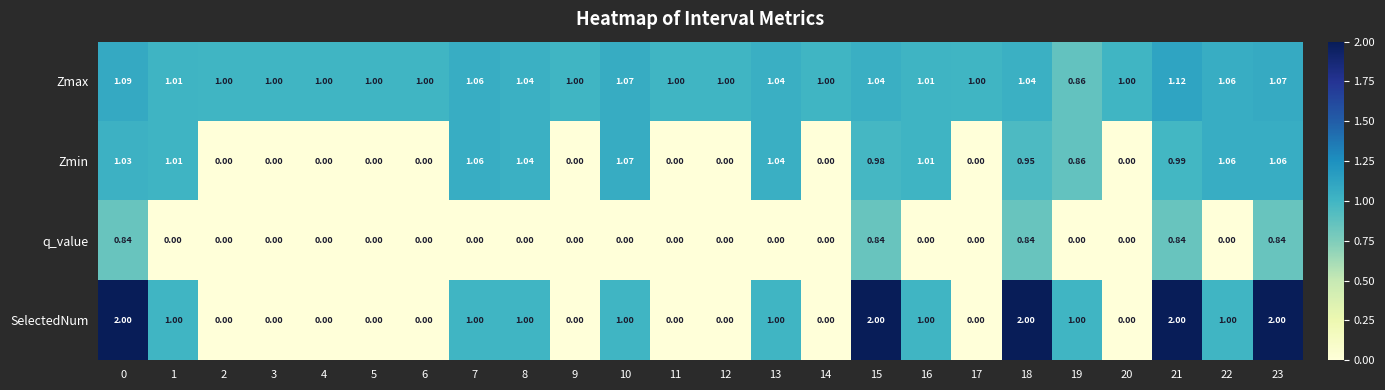

List the series in order of their peak value, lowest first.

q_value, Zmin, Zmax, SelectedNum